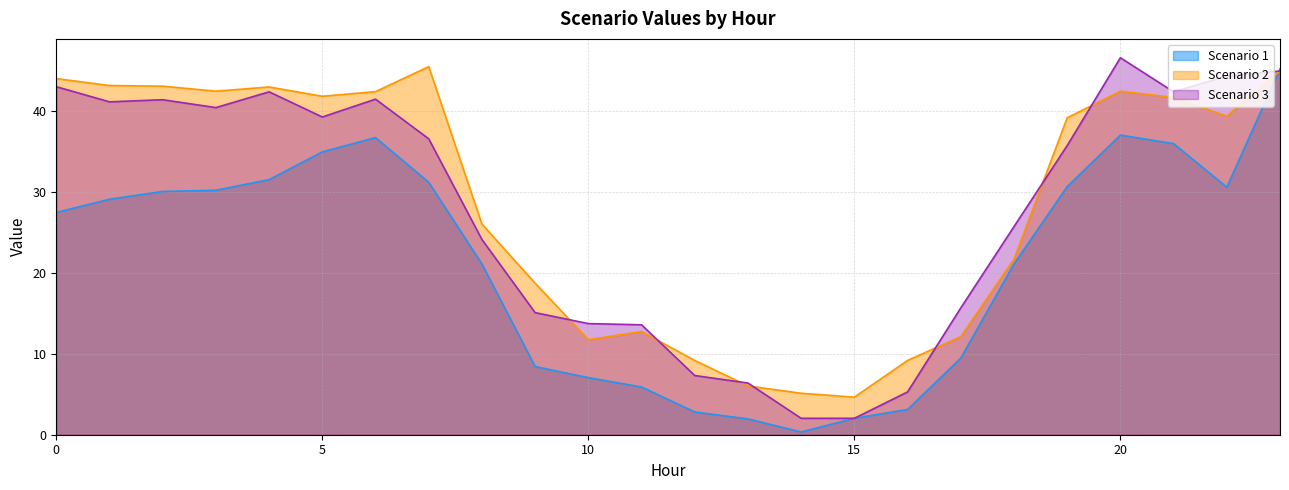

Which has a higher value, 11 or 19?

19